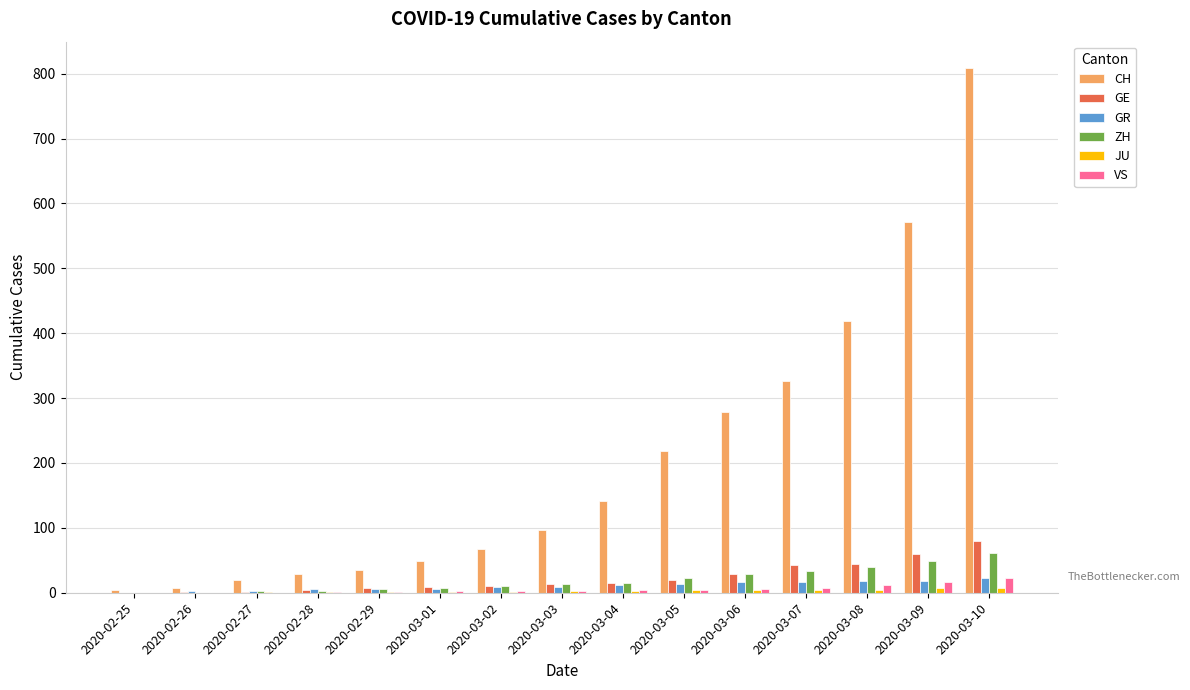

Are the bars horizontal?

No